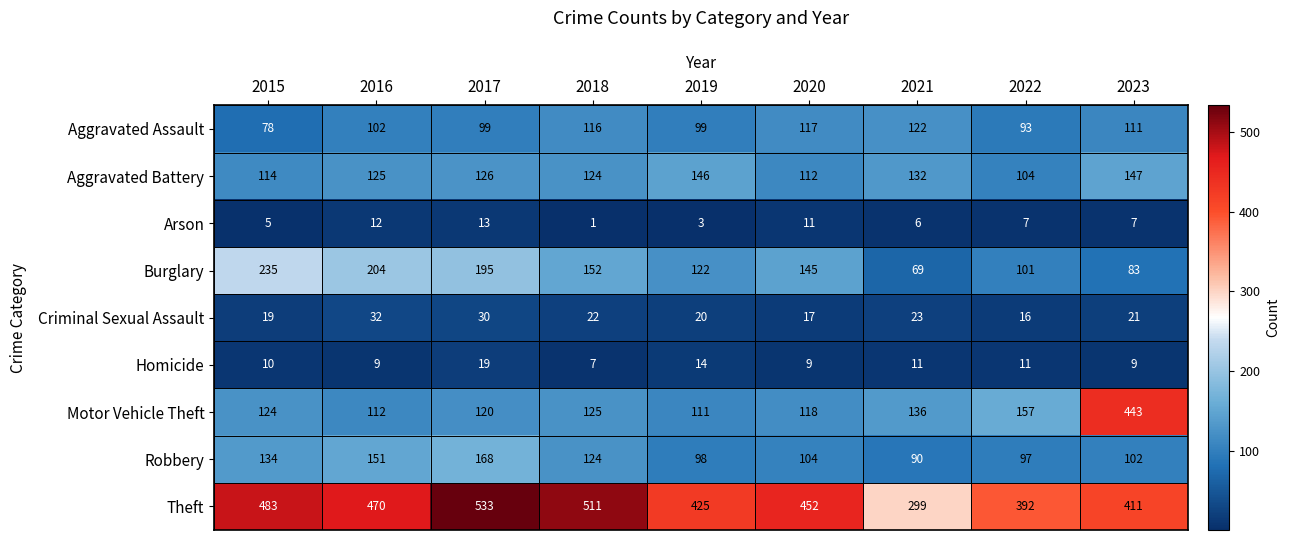

What is the lowest value of the Aggravated Assault series?

78